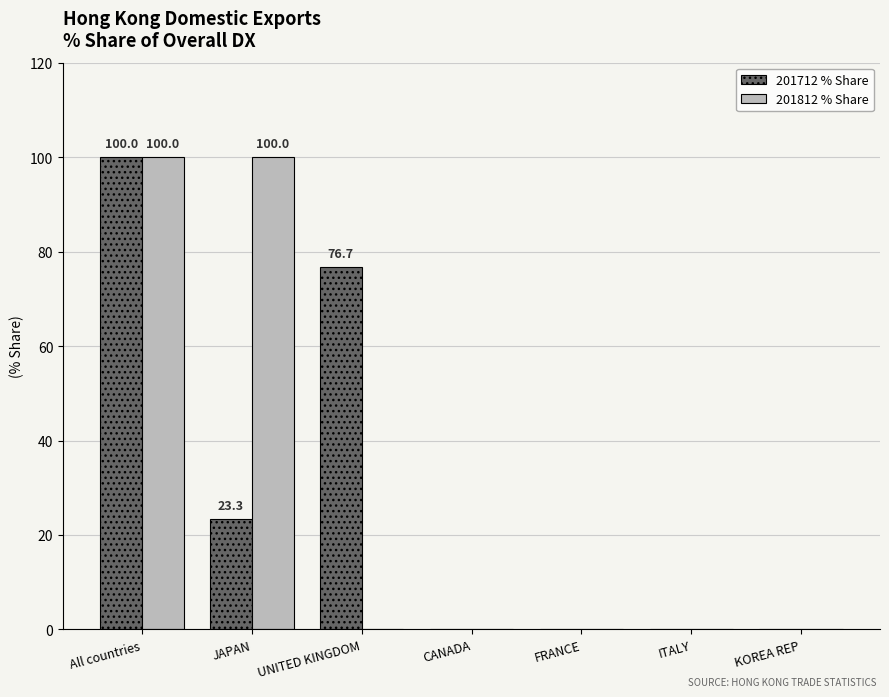

Is the value of 201712 % Share at All countries greater than the value of 201812 % Share at ITALY?

Yes